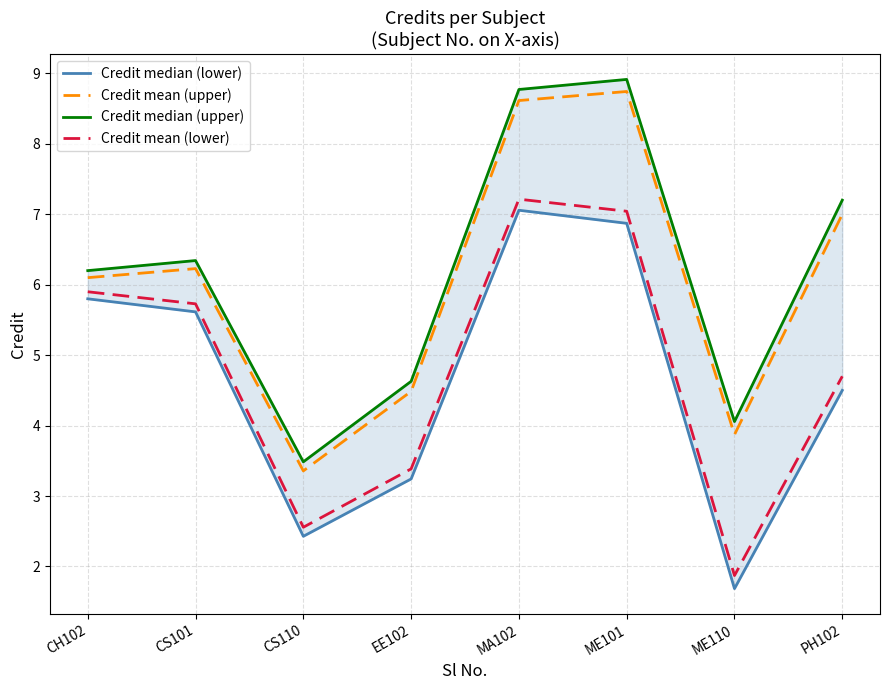

Is the value of Credit mean (lower) at EE102 greater than the value of Credit median (lower) at ME110?

Yes